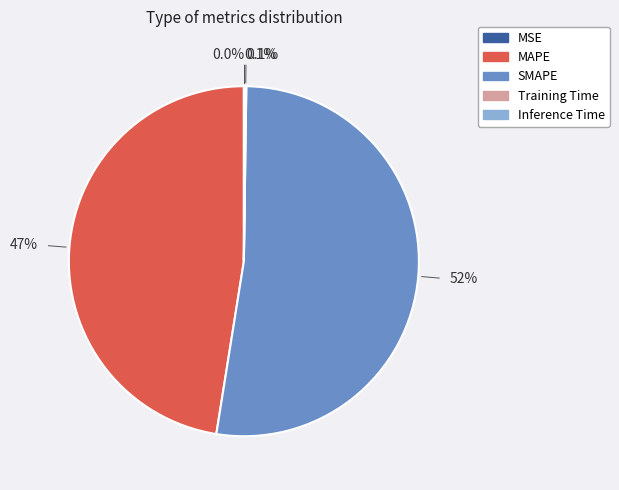

To the nearest percent, what is the average slice percentage?

20%